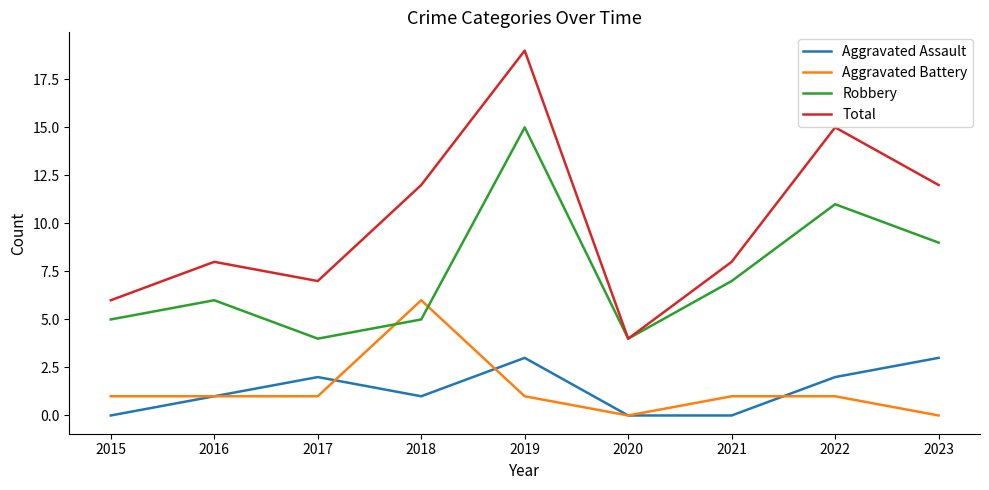

What is the difference between the highest and lowest values at 2018?

11